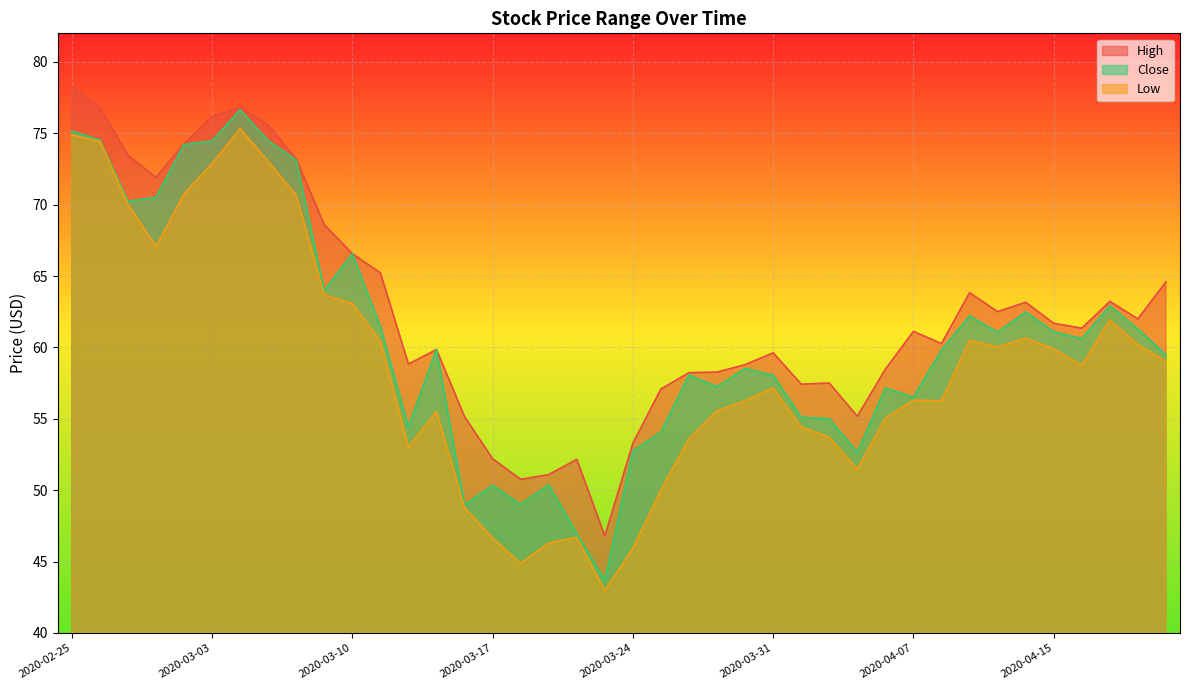

The value of High at 2020-04-17 is 63.2. True or false?

True